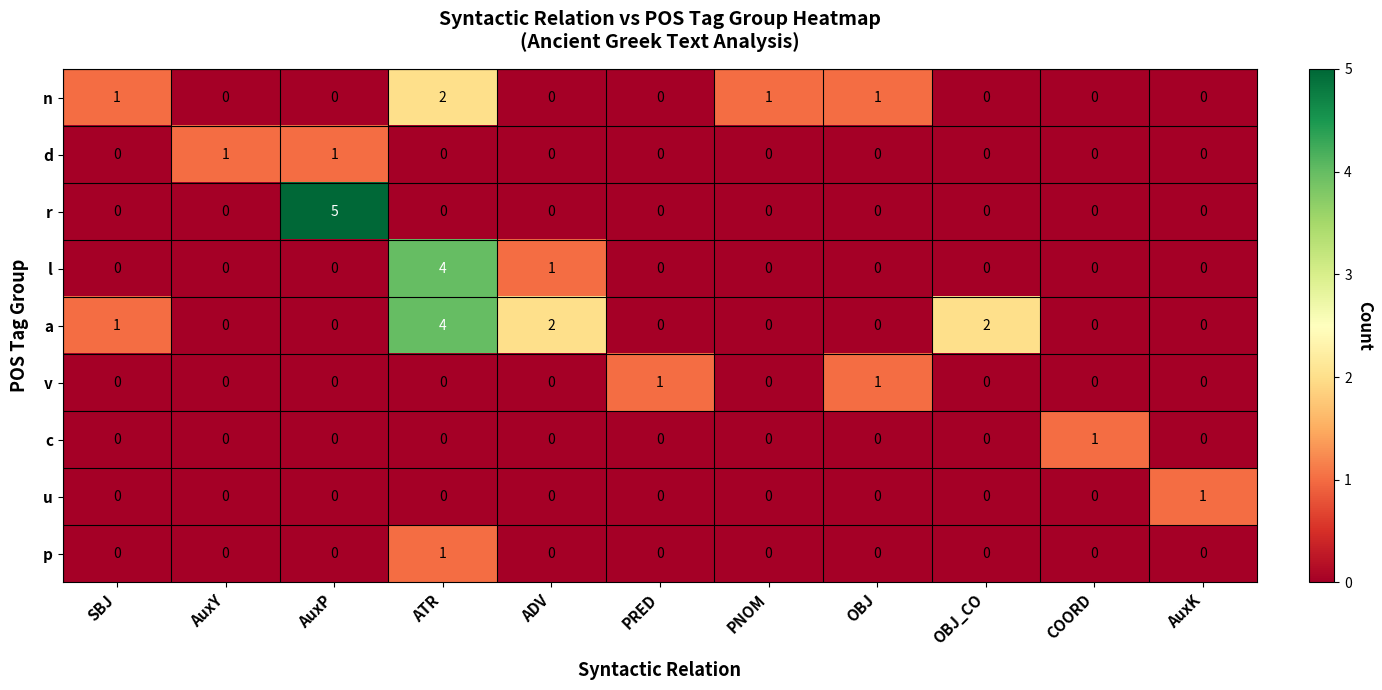

The c series shows 0 at AuxK. True or false?

True